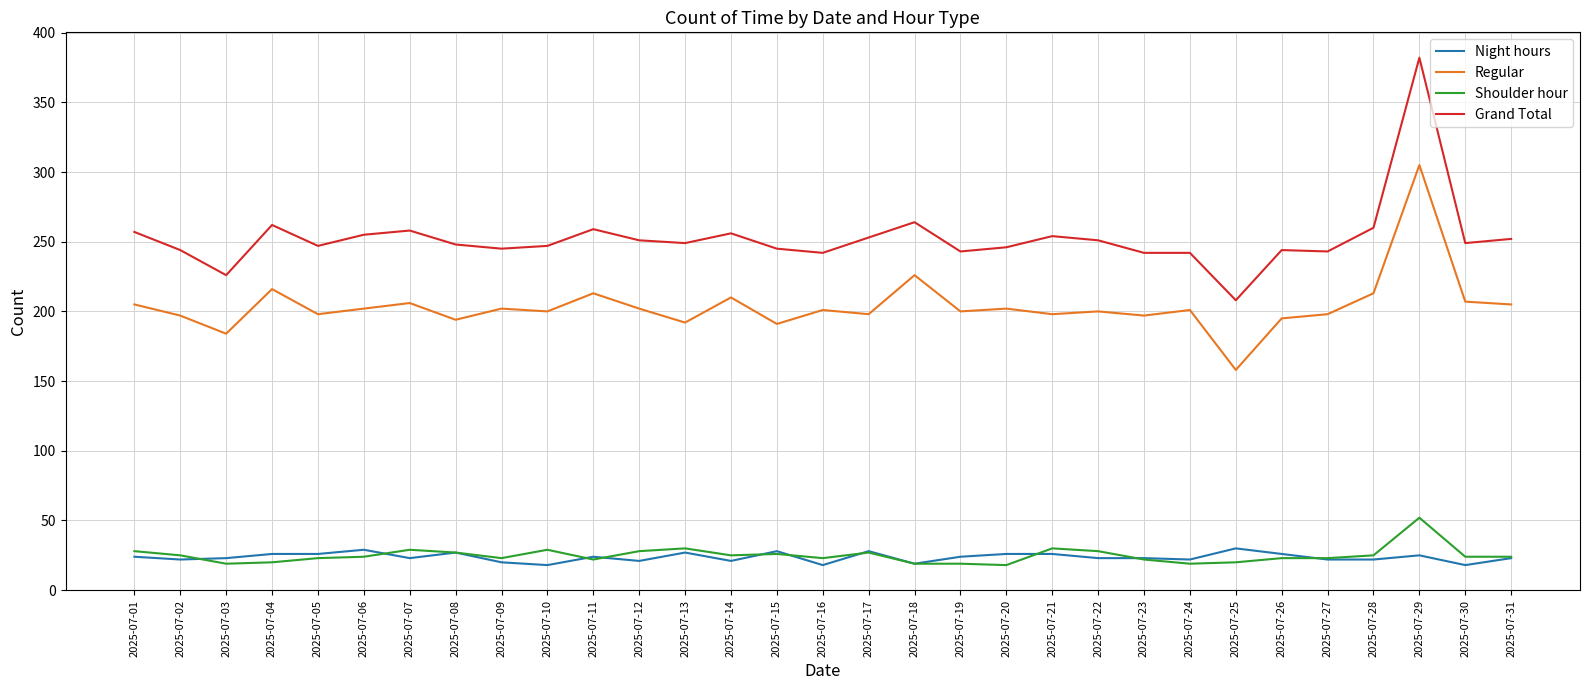

List the series in order of their peak value, highest first.

Grand Total, Regular, Shoulder hour, Night hours